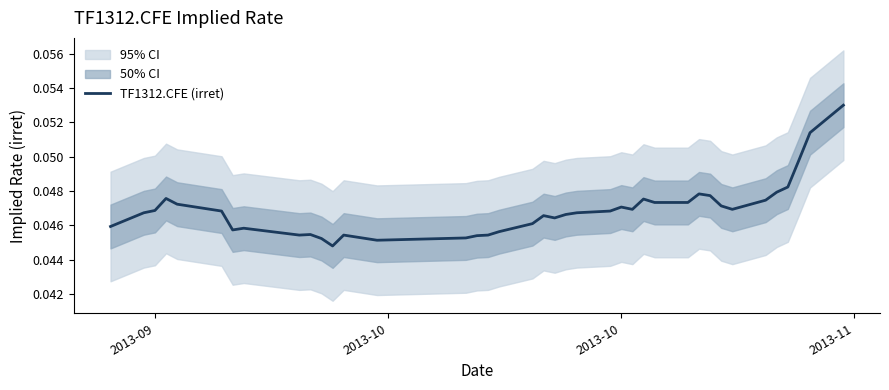

Reading left to right, transcribe all the data shown in this chart.

0.0	0.0	0.0	0.0	0.0	0.0	0.0	0.0	0.0	0.0	0.0	0.0	0.0	0.0	0.0	0.0	0.0	0.0	0.0	0.0	0.0	0.0	0.0	0.0	0.0	0.0	0.0	0.0	0.0	0.0	0.0	0.0	0.0	0.0	0.0	0.0	0.0	0.0	0.1	0.1